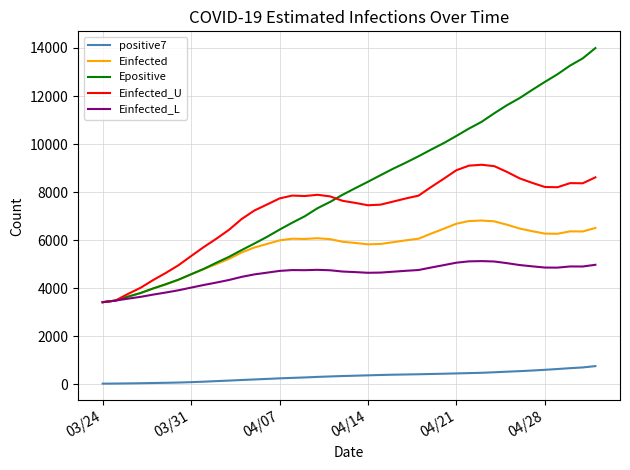

Which series has the largest total across all categories?

Epositive